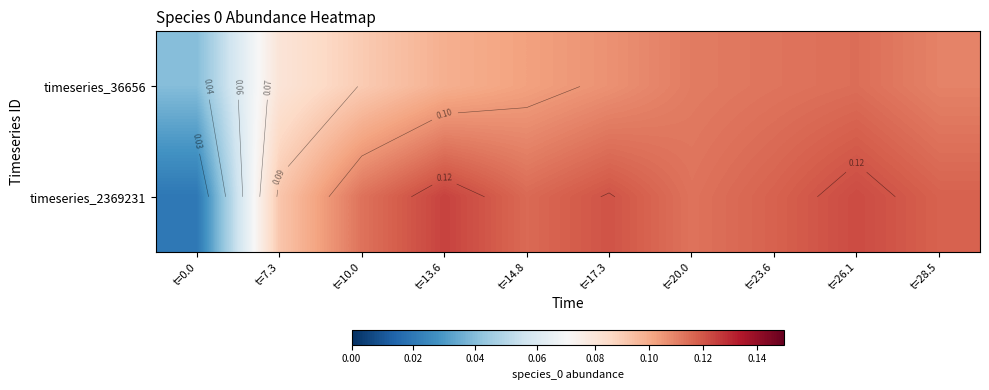

Which category has the highest value in the timeseries_36656 series?

t=26.1